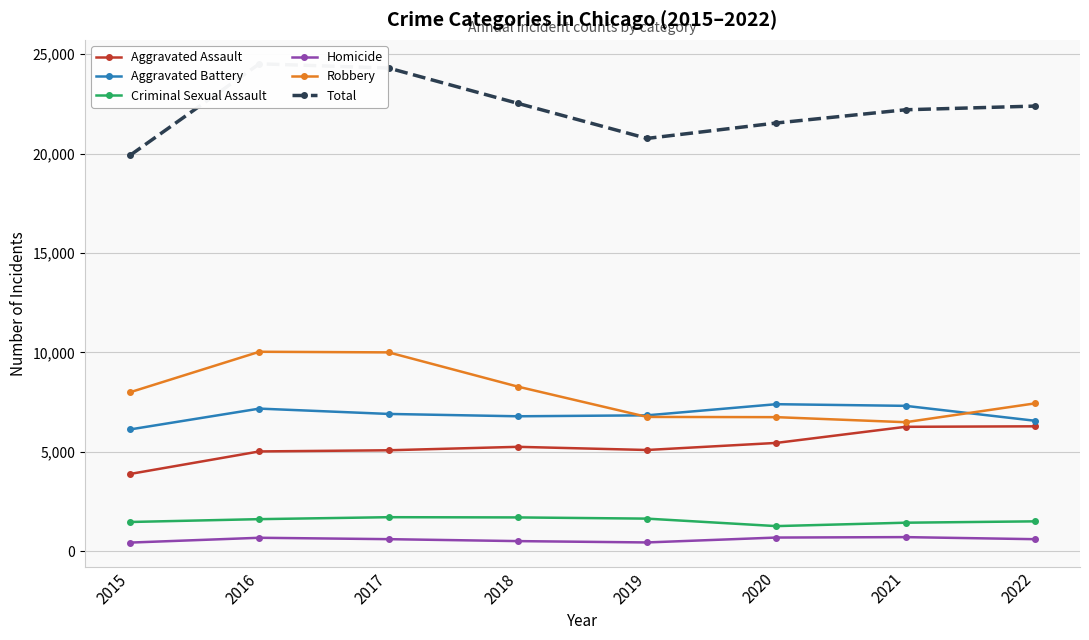

True or false: Total and Homicide intersect in this chart.

False